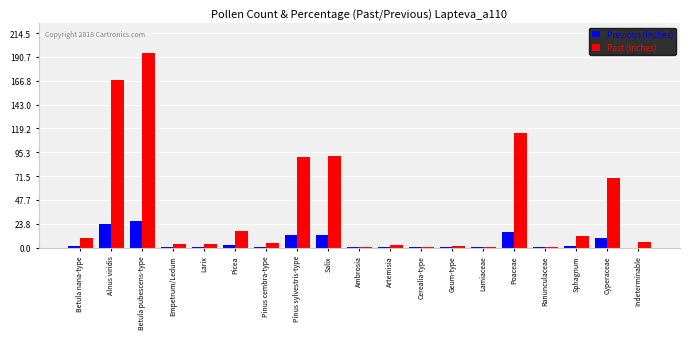

The value of Past (Inches) at Poaceae is 185.2. True or false?

False